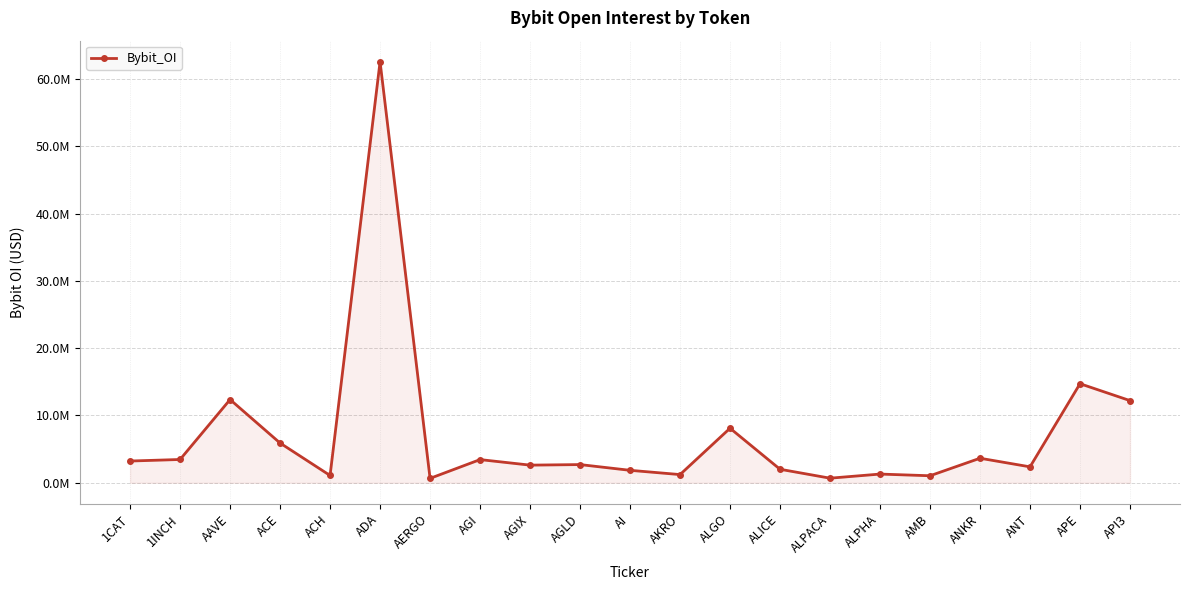

Is this an area chart (filled region under the line)?

Yes